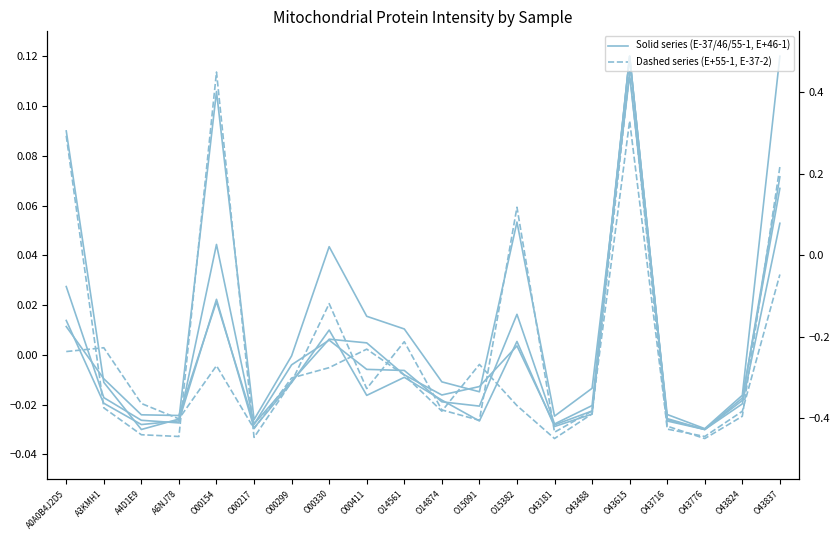

In E+46-1, how many points are lower than both neighbors (excluding endpoints)?

5